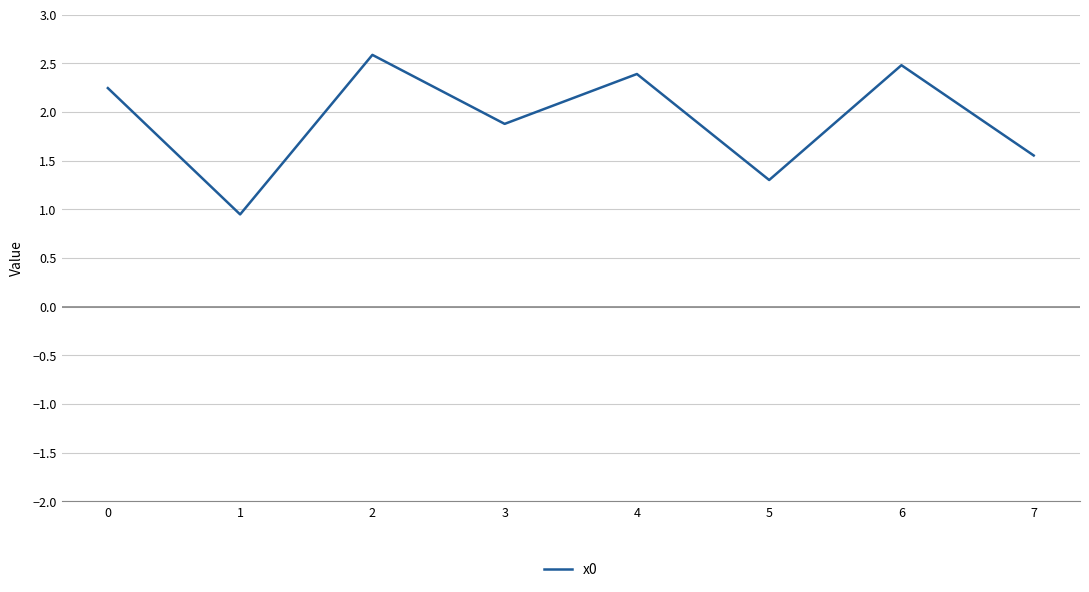

At which label is the value closest to 1?

1